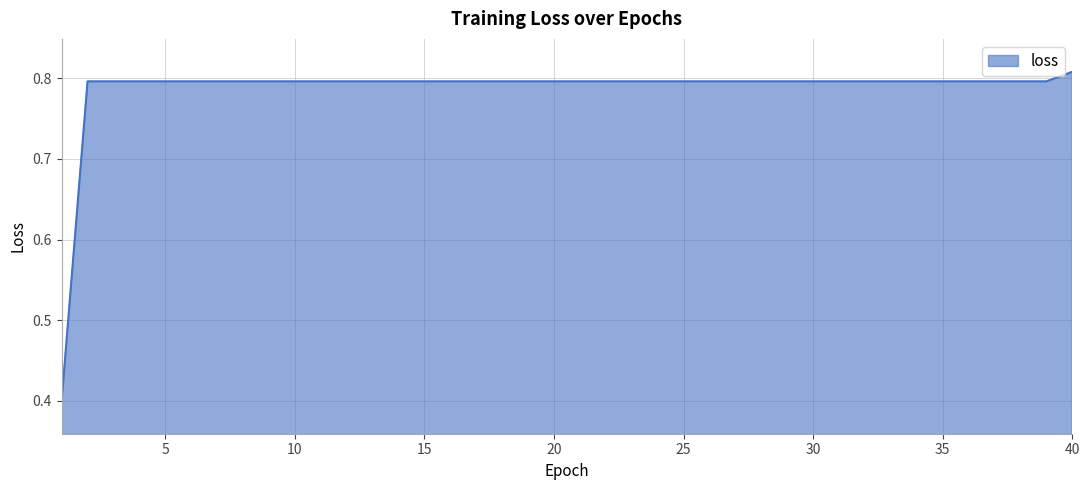

What is the smallest value displayed?

0.4